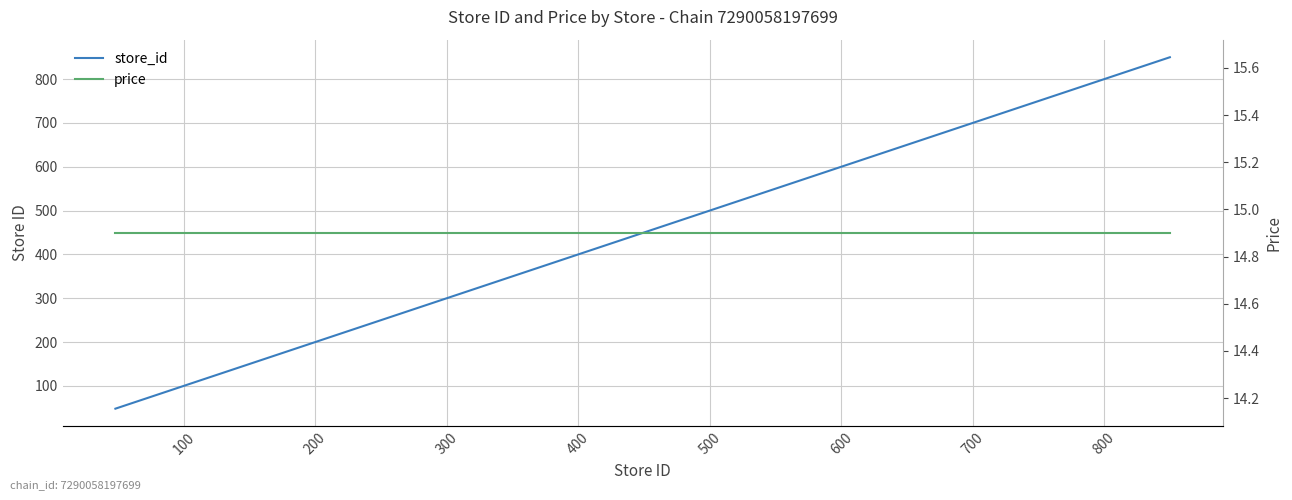

What is the highest value of the store_id series?

850.0